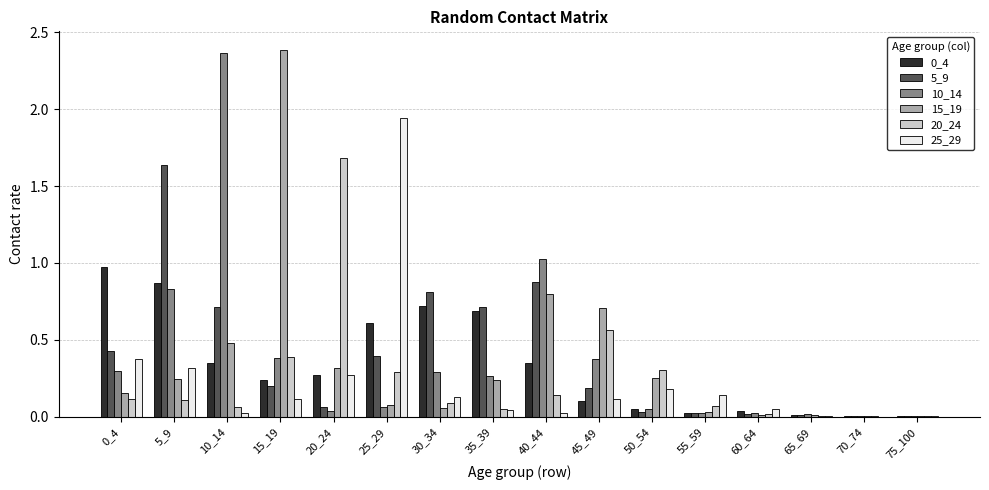

What is the sum of all 5_9 values?

6.1